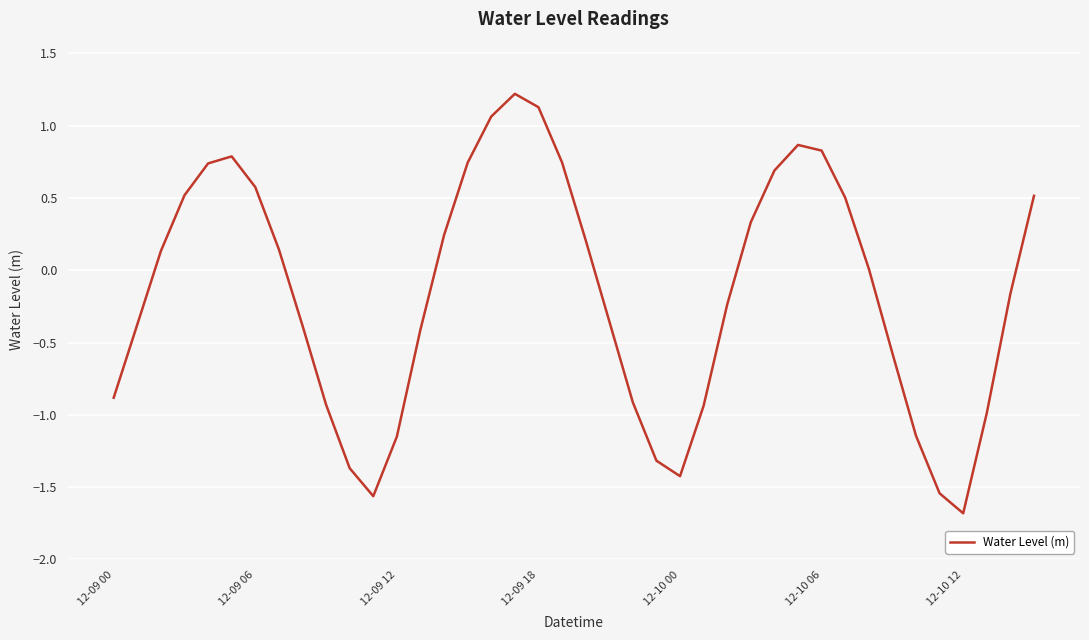

What is the greatest value displayed?

1.2